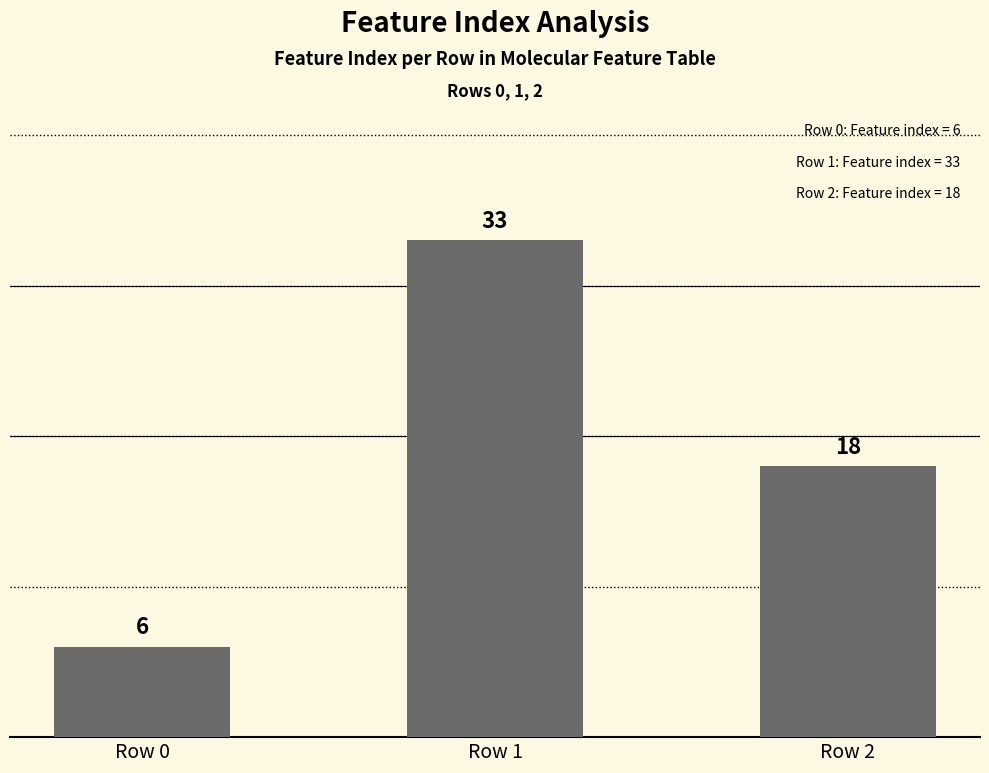

Reading left to right, transcribe all the data shown in this chart.

6	33	18